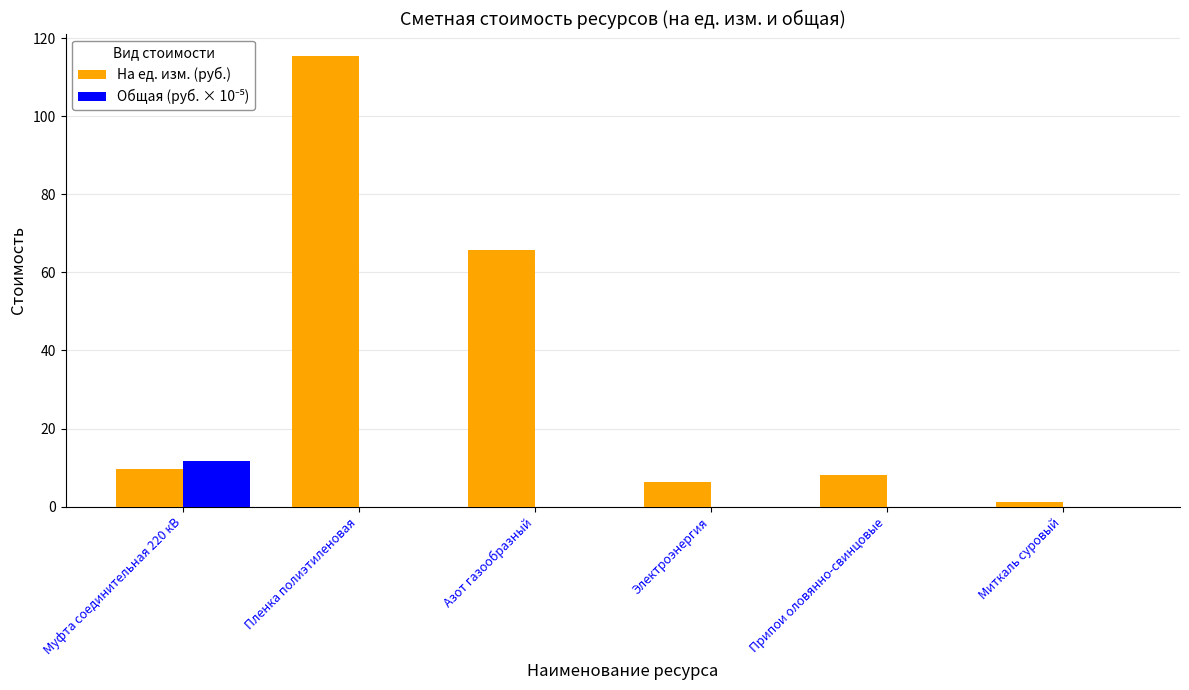

Is it true that На ед. изм. (руб.) equals 44.5 at Азот газообразный?

False